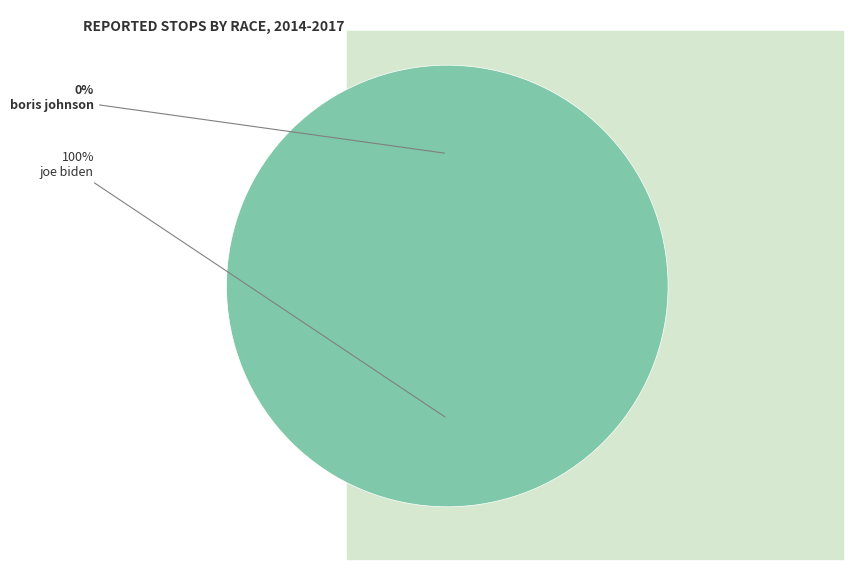

Which slice is the largest?

joe biden